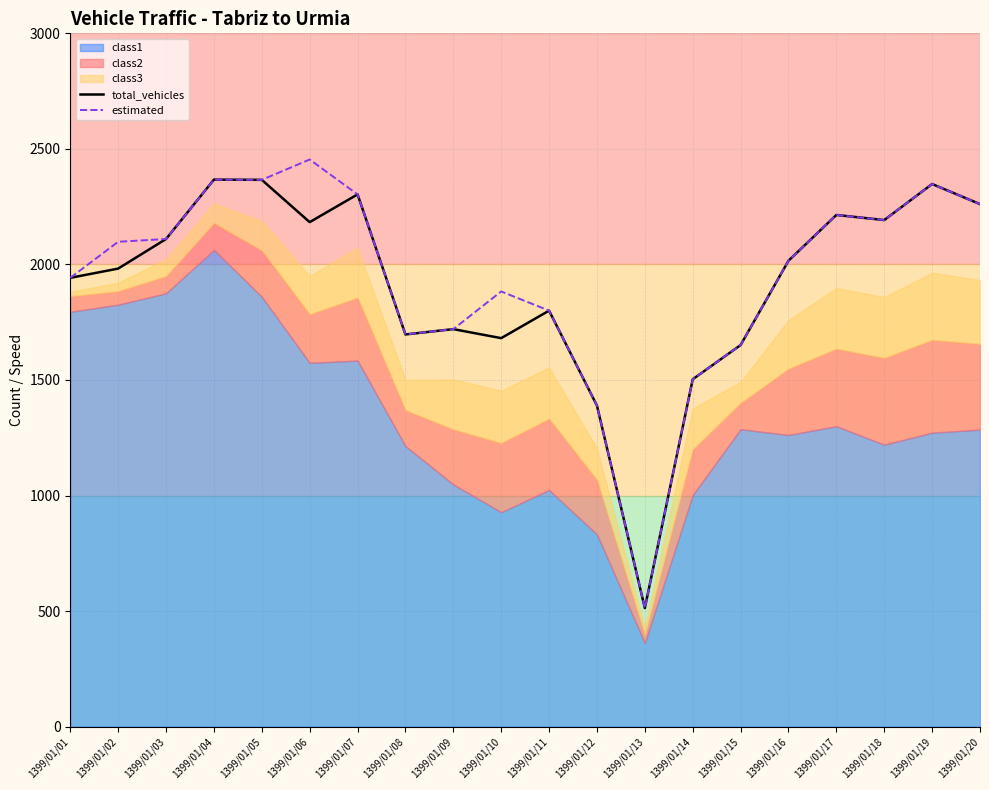

At which category is the sum across all series the highest?

1399/01/04